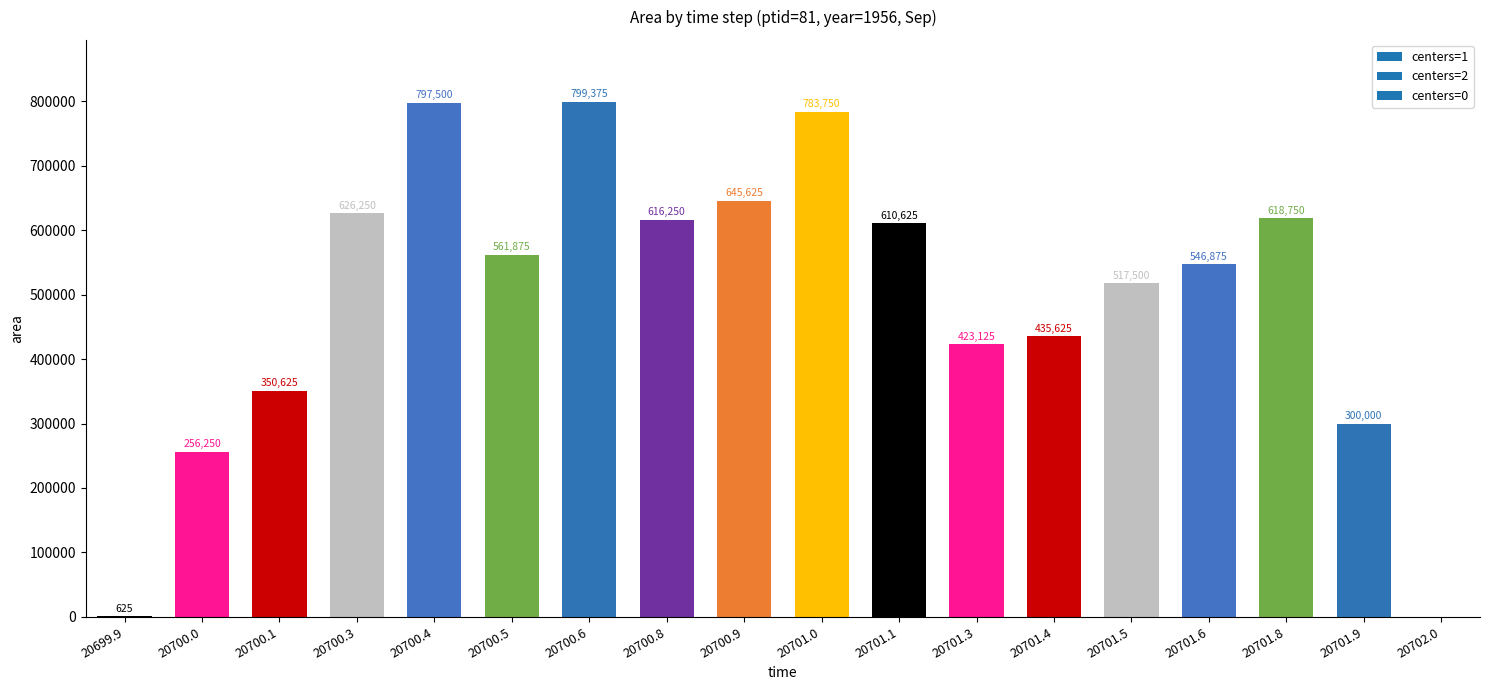

Where does the data first go above 561875?

20700.3